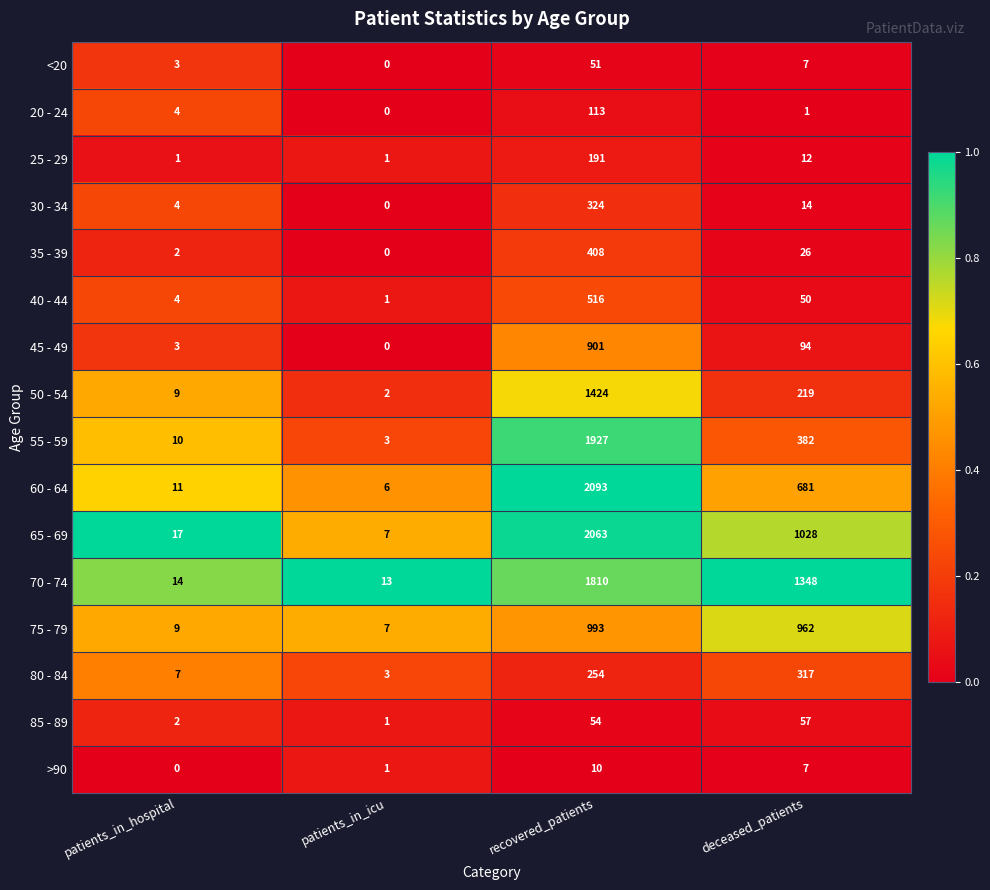

List the series in order of their peak value, highest first.

60 - 64, 65 - 69, 55 - 59, 70 - 74, 50 - 54, 75 - 79, 45 - 49, 40 - 44, 35 - 39, 30 - 34, 80 - 84, 25 - 29, 20 - 24, 85 - 89, <20, >90